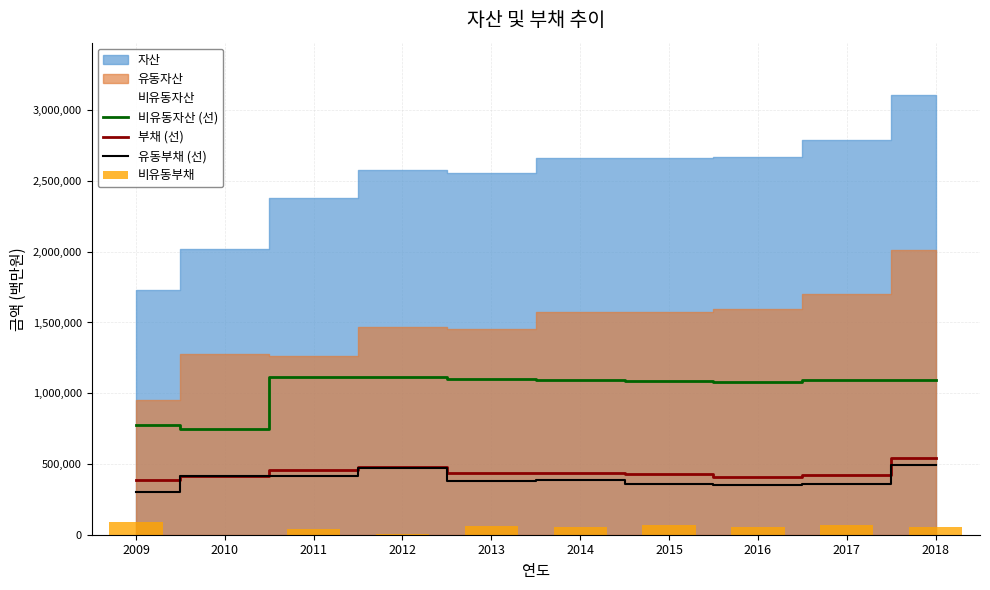

Reading right to left, transcribe all the data shown in this chart.

비유동자산 (선): 1093355	1092772	1076131	1084041	1091698	1100255	1113883	1117344	744509	776376
부채 (선): 544038	425186	408101	426411	436671	438931	478735	457613	415972	386611
유동부채 (선): 491445	358880	352977	359034	384767	379833	471819	413850	415972	299579
비유동부채: 52593	66306	55124	67378	51904	59098	6916	43763	0	87032